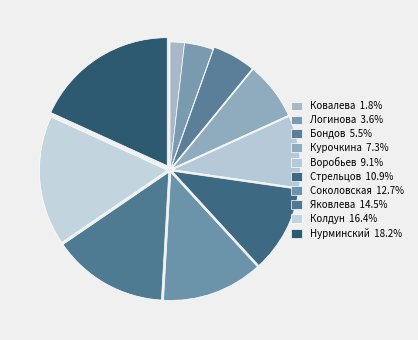

Does Ковалева account for over 50% of the chart?

No